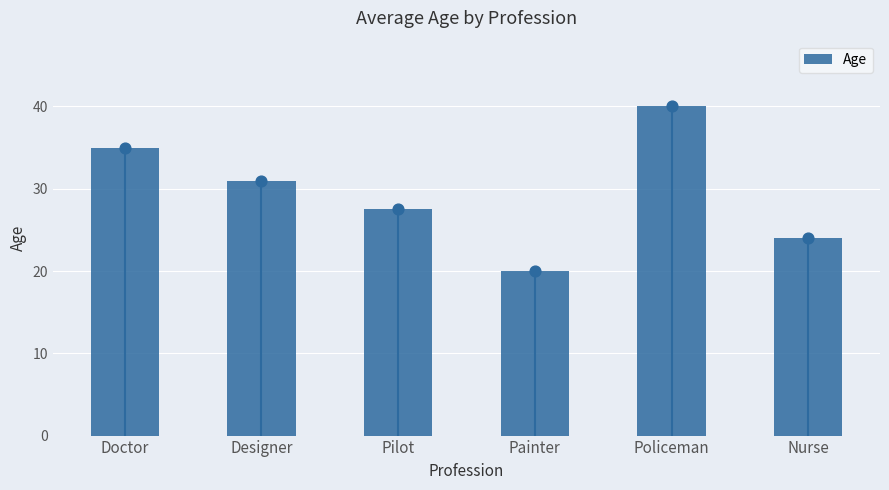

What is the change in value from Doctor to Pilot?

-7.5